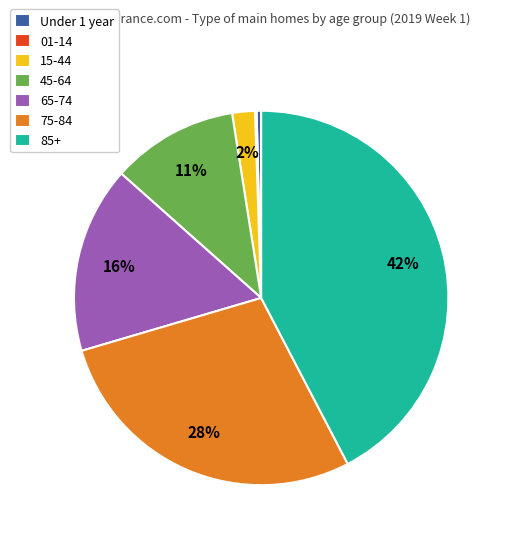

Do 15-44 and 85+ together represent more than half of the pie?

No